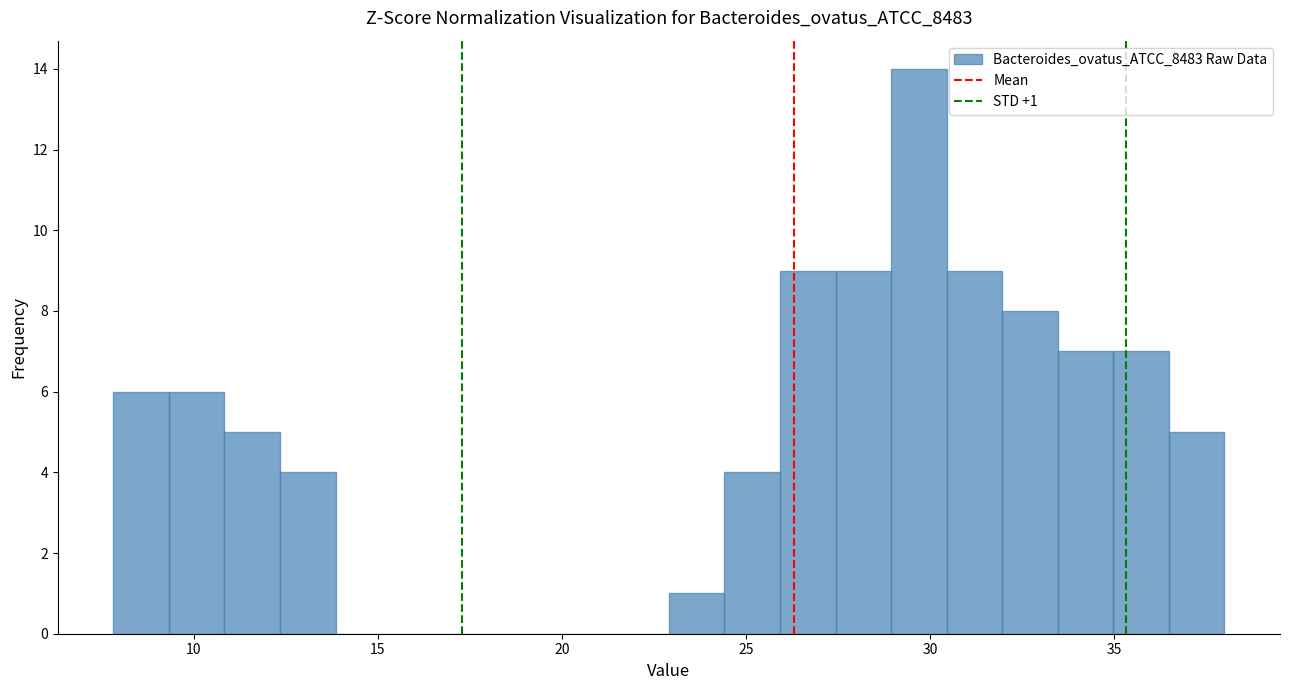

Read against the x-axis, roughly where is the centre of the tallest bar?

29.5